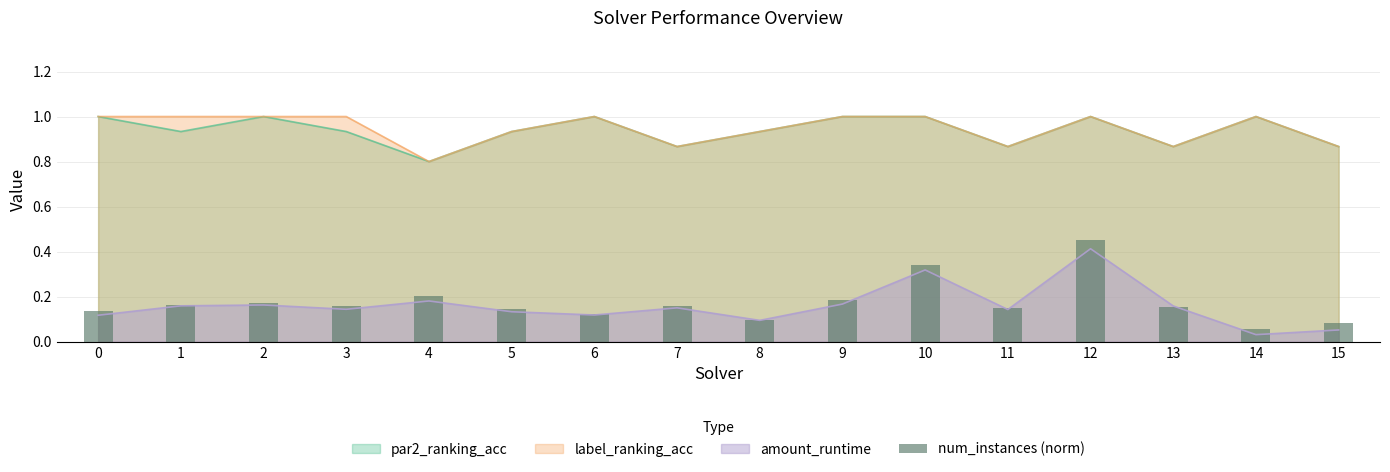

Which category has the lowest value in the label_ranking_acc series?

4